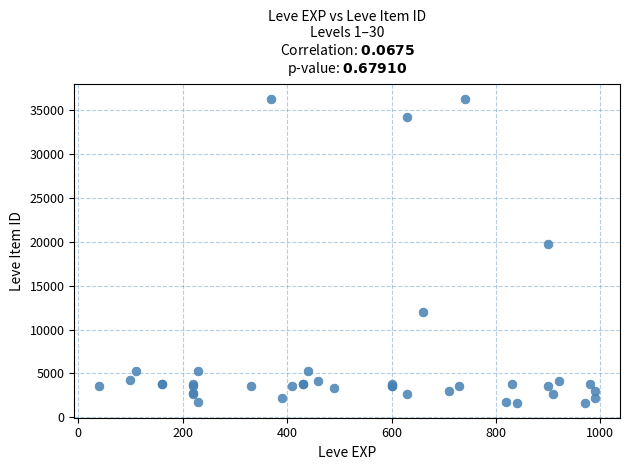

What Y value in the scatter plot is closest to 18967?

19744